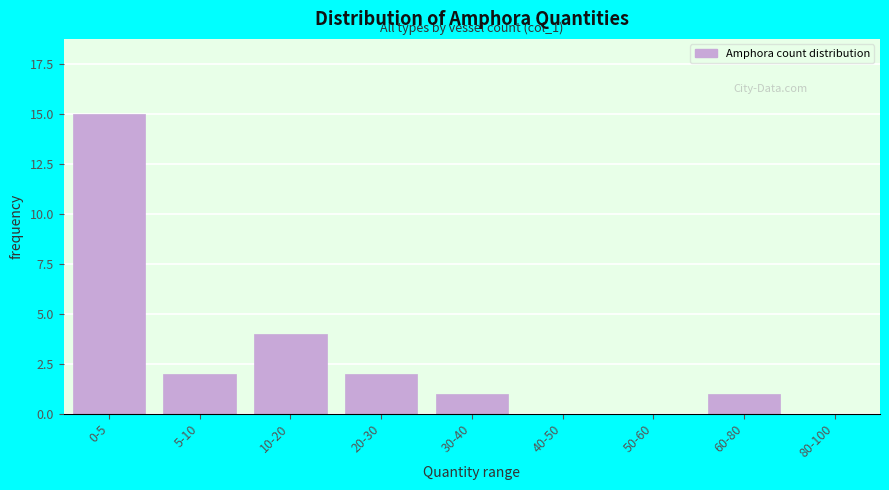

Reading left to right, extract all data points from this chart.

0-5=15	5-10=2	10-20=4	20-30=2	30-40=1	40-50=0	50-60=0	60-80=1	80-100=0